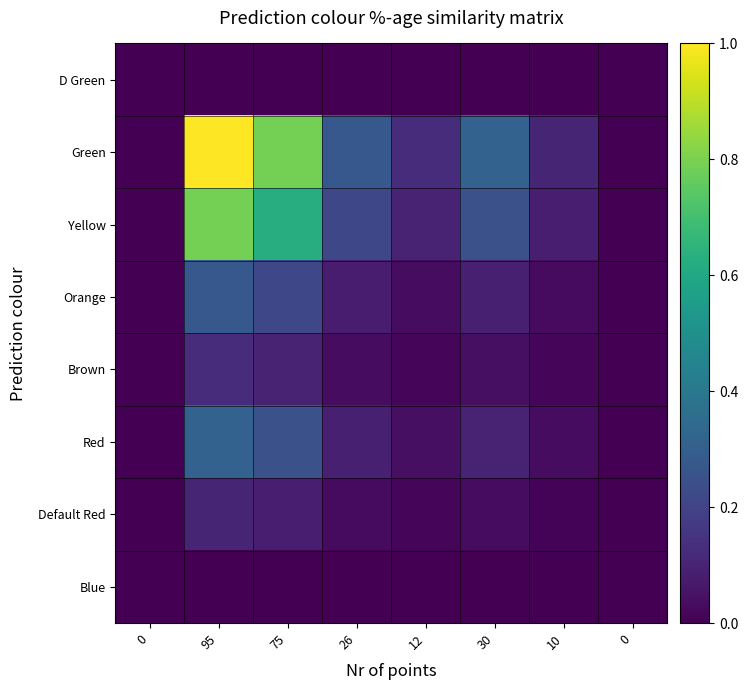

What is the spread (max minus min) of values at 10?

0.1